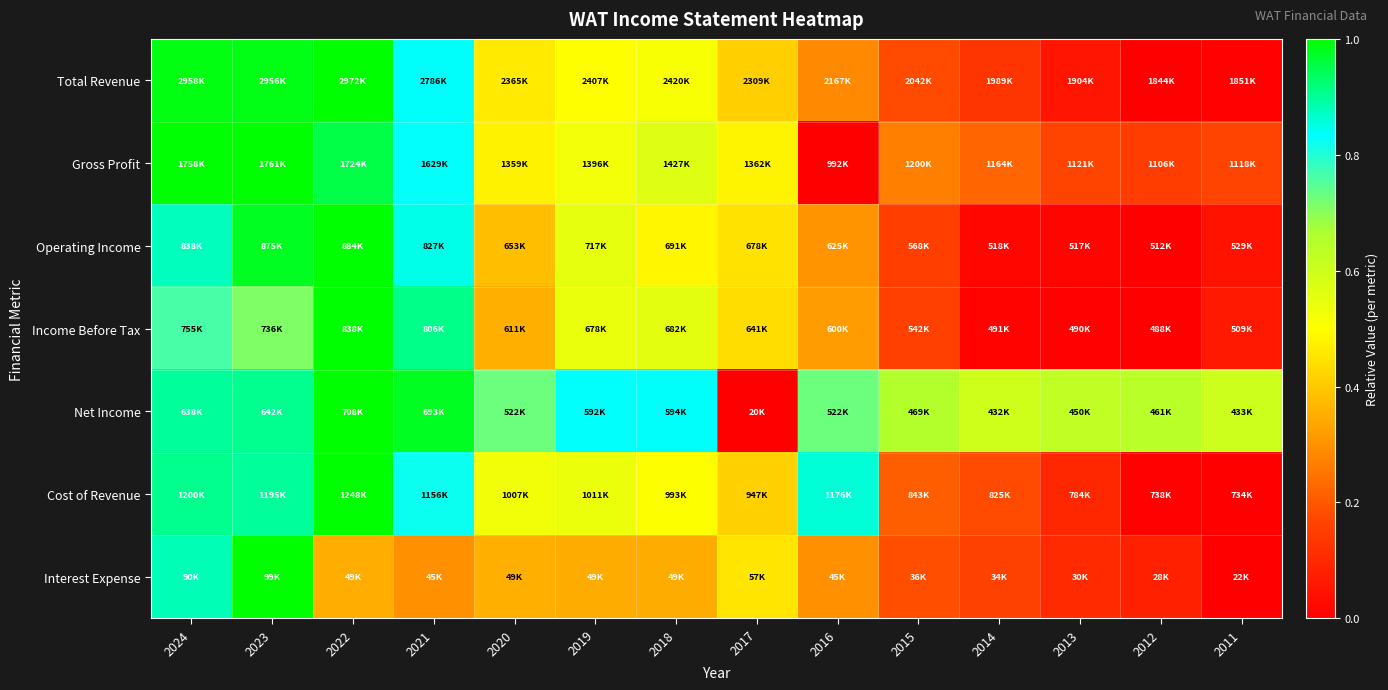

Which series has the widest spread of values?

Total Revenue